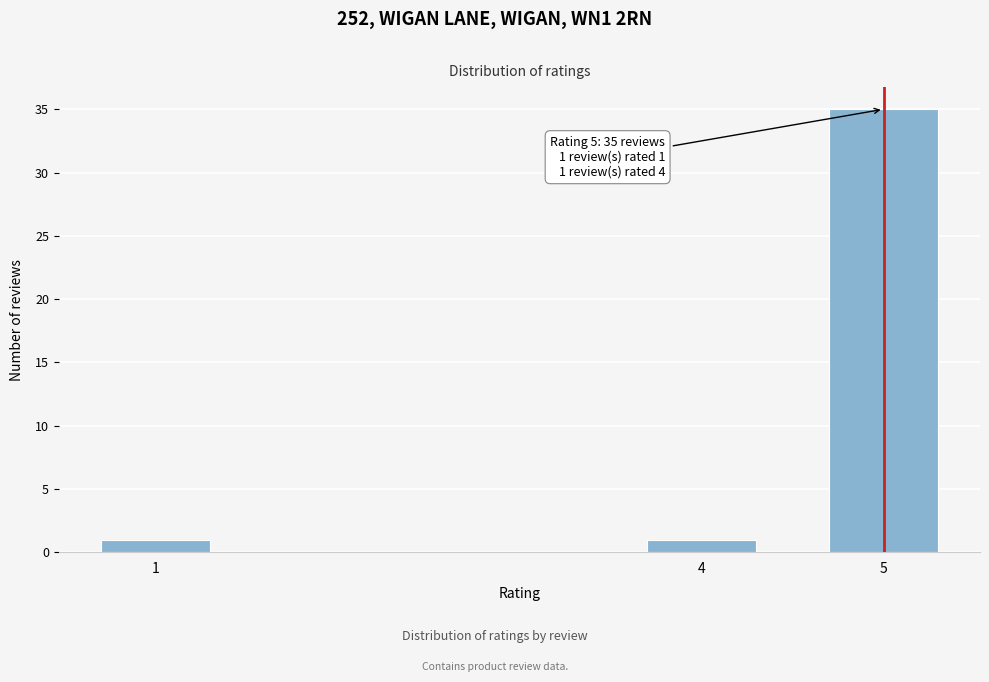

Reading left to right, list all the values displayed in this chart.

1	1	35